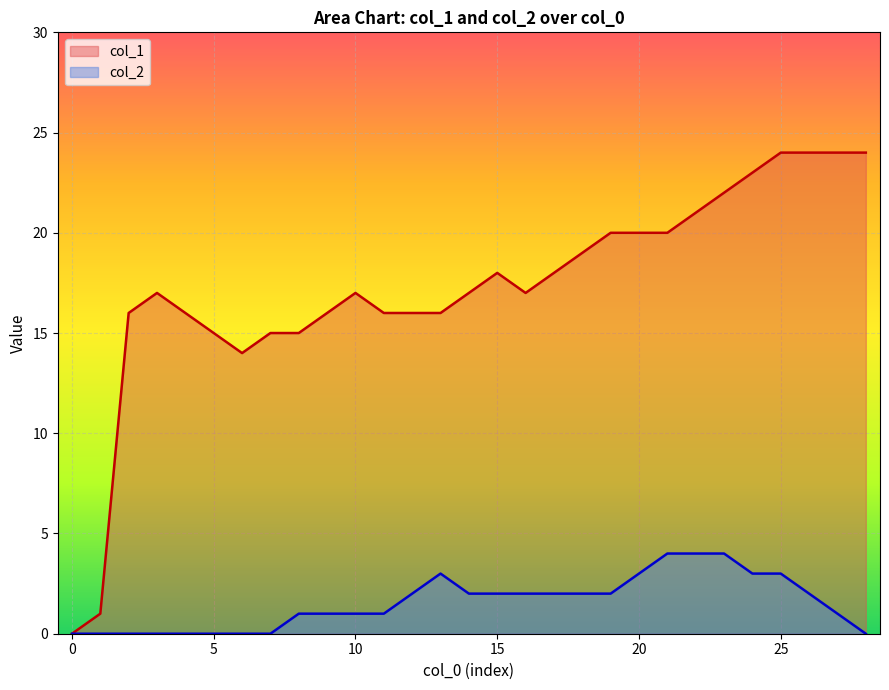

What is the highest value of the col_1 series?

24